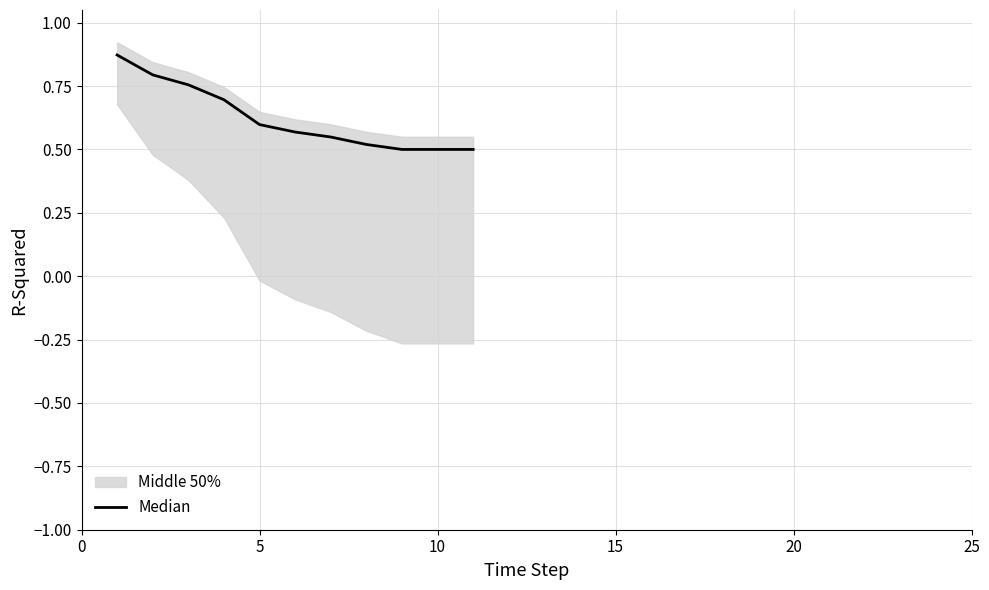

What is the minimum value shown in the chart?

0.5